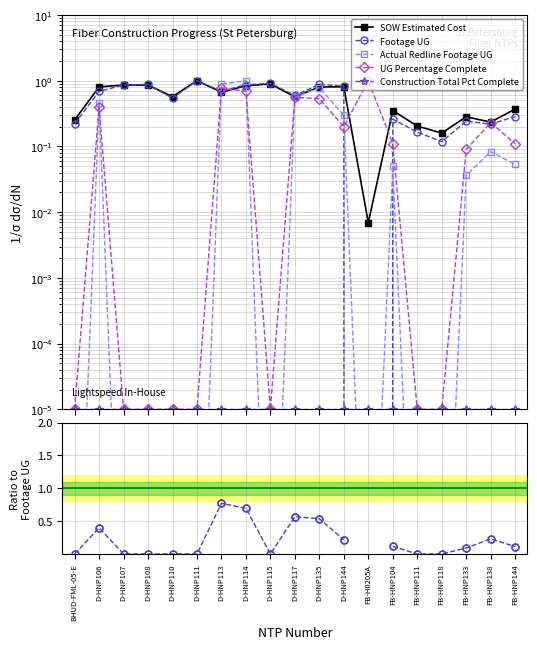

Between FB-HNP133 and FB-HNP118, which is larger?

FB-HNP133